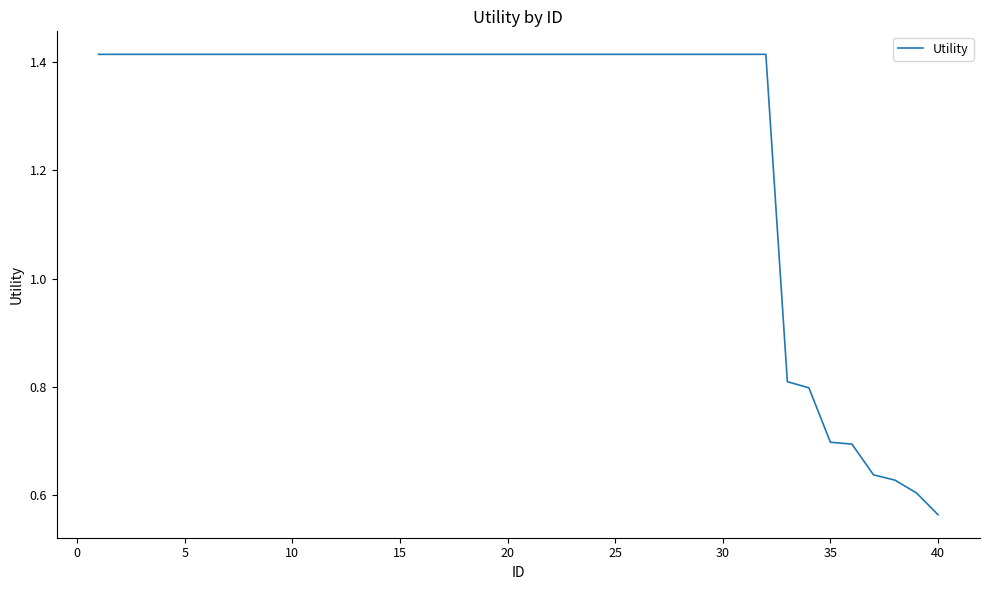

What is the difference between the maximum and minimum values?

0.9